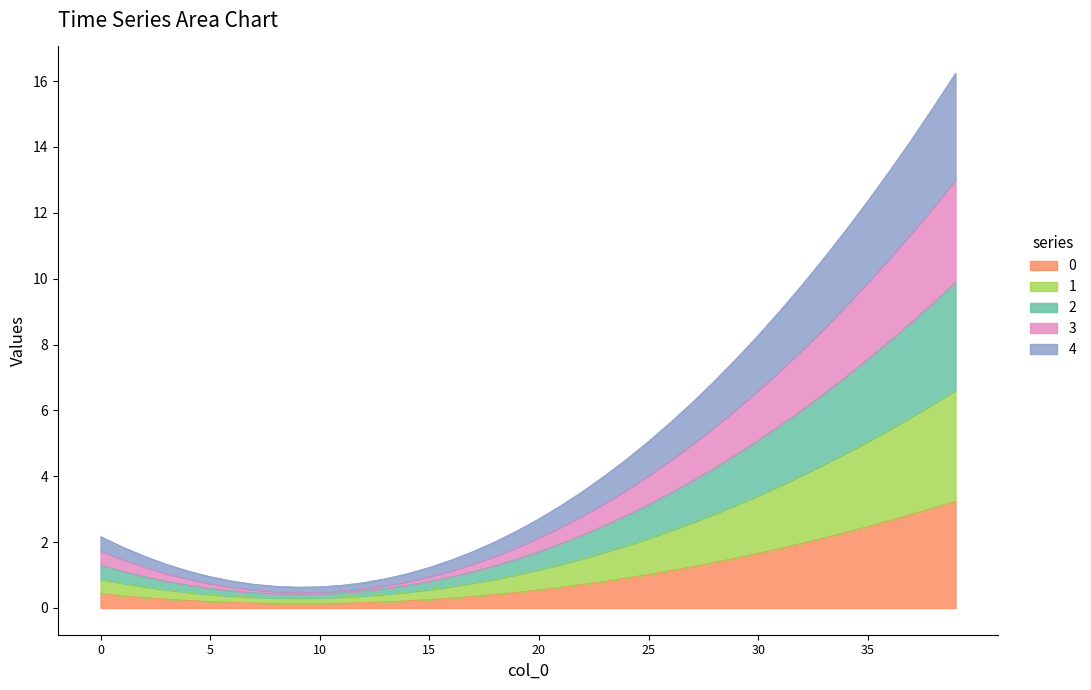

At 31, list the series in order from largest to smallest.

2, 3, 4, 1, 0